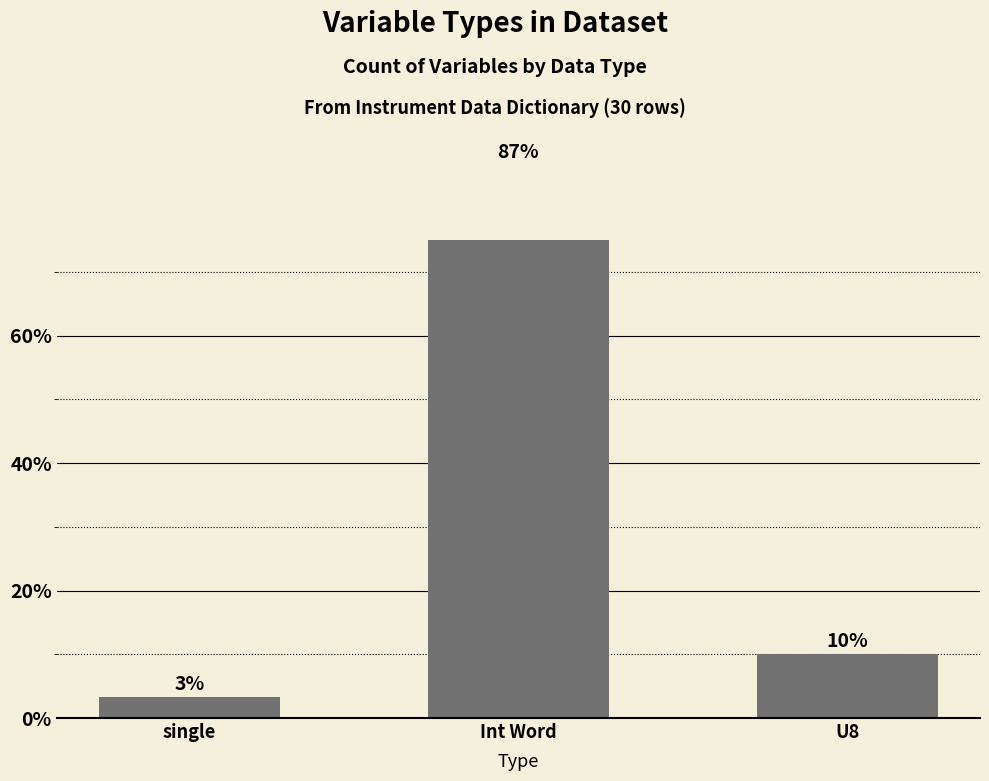

What is the label of the 3rd bar from the left?

U8